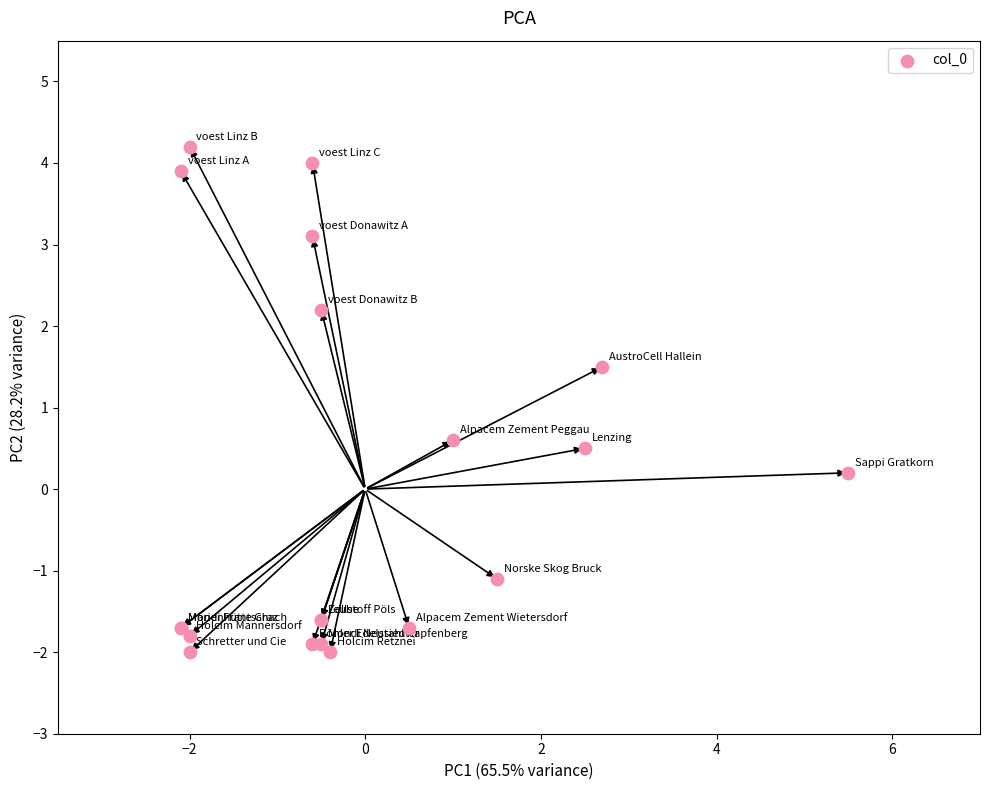

What Y value in the scatter plot is closest to 1?

0.6